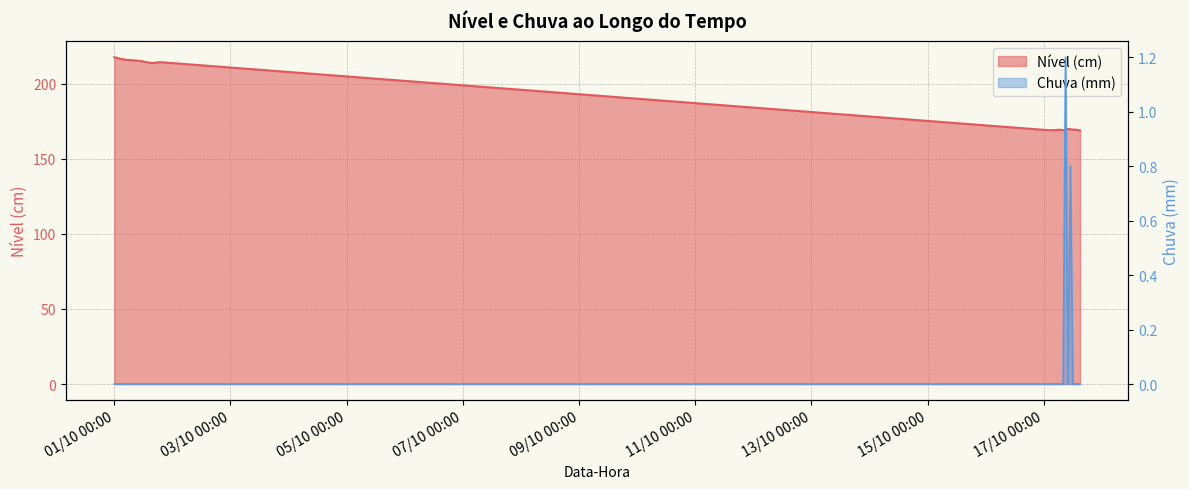

What is the value of the Nível (cm) point at the 13th from the left?

214.8